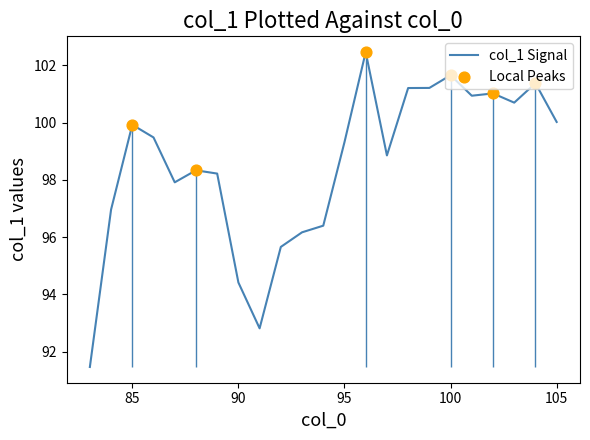

What is the change in value from 88 to 104?

+3.0